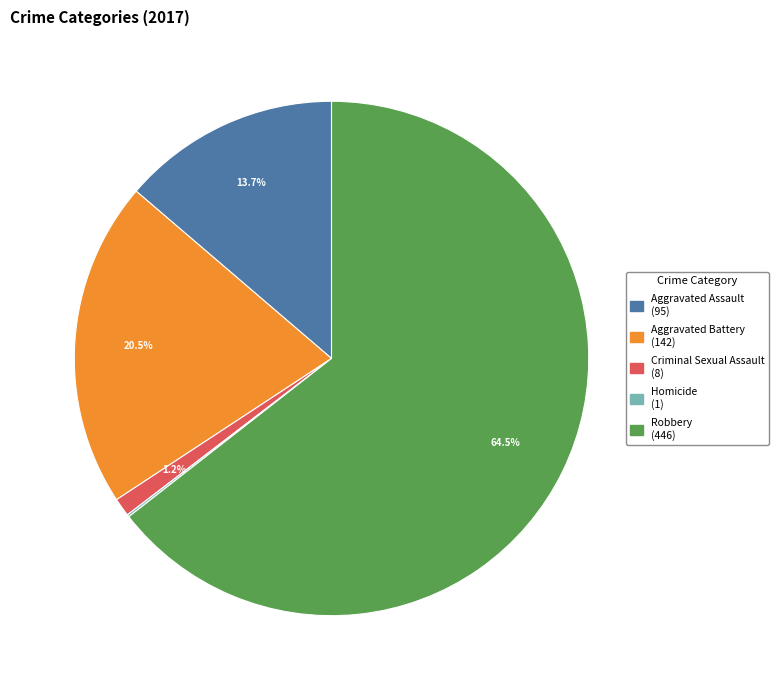

Is it true that Criminal Sexual Assault is 11% of the pie?

False